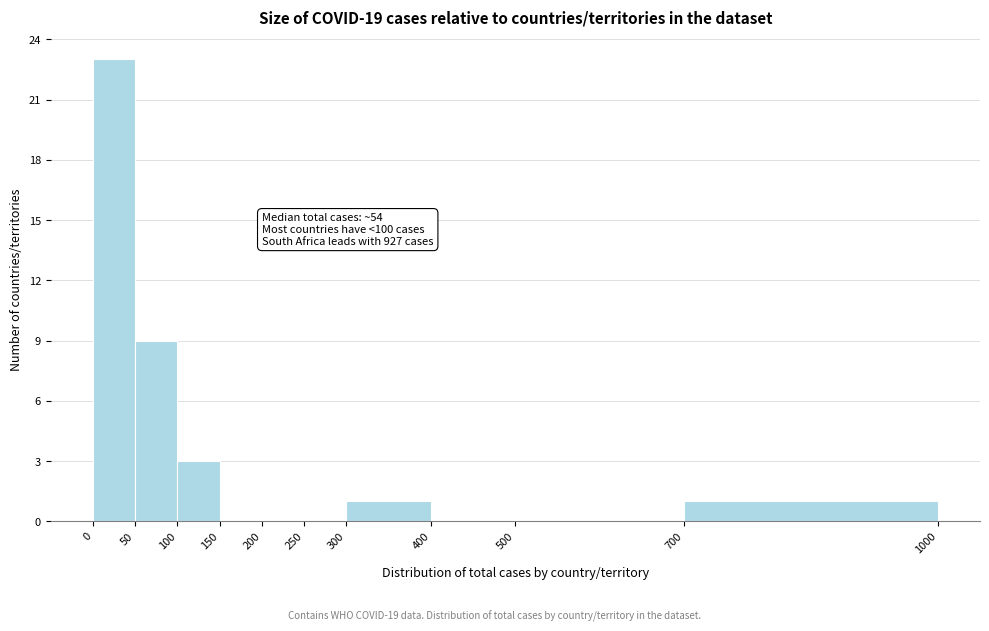

Over which range of the x-axis is the bar tallest?

0 to 50